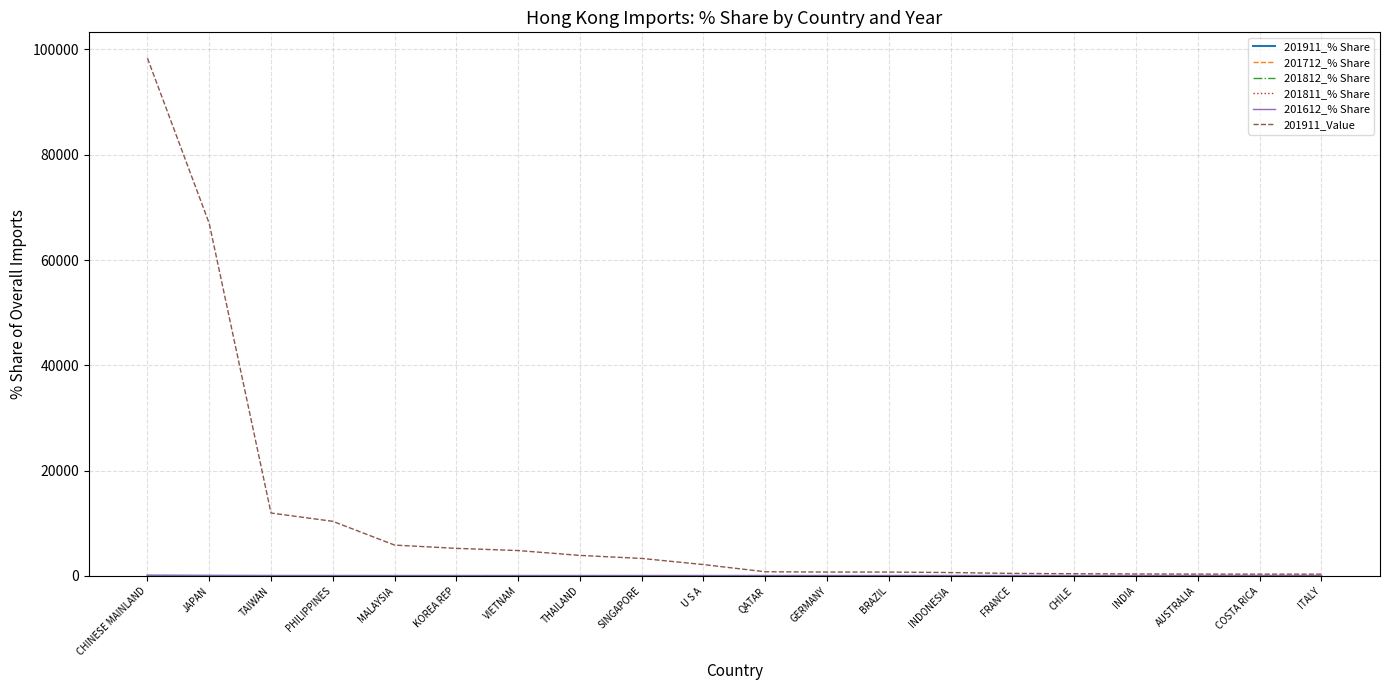

At which category is the sum across all series the highest?

CHINESE MAINLAND